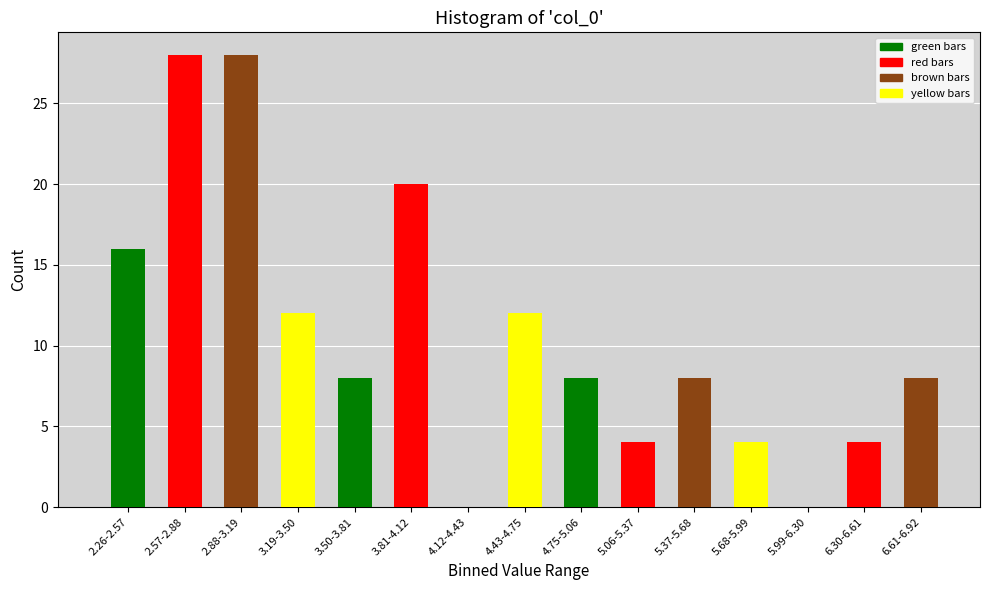

Reading left to right, transcribe all the data shown in this chart.

2.26-2.57=16	2.57-2.88=28	2.88-3.19=28	3.19-3.50=12	3.50-3.81=8	3.81-4.12=20	4.12-4.43=0	4.43-4.75=12	4.75-5.06=8	5.06-5.37=4	5.37-5.68=8	5.68-5.99=4	5.99-6.30=0	6.30-6.61=4	6.61-6.92=8